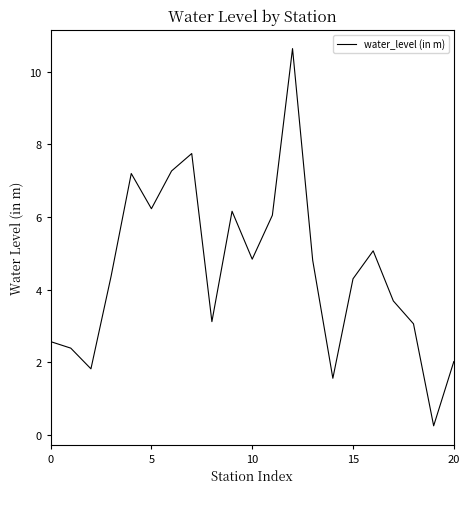

What is the difference between the maximum and minimum values?

10.4